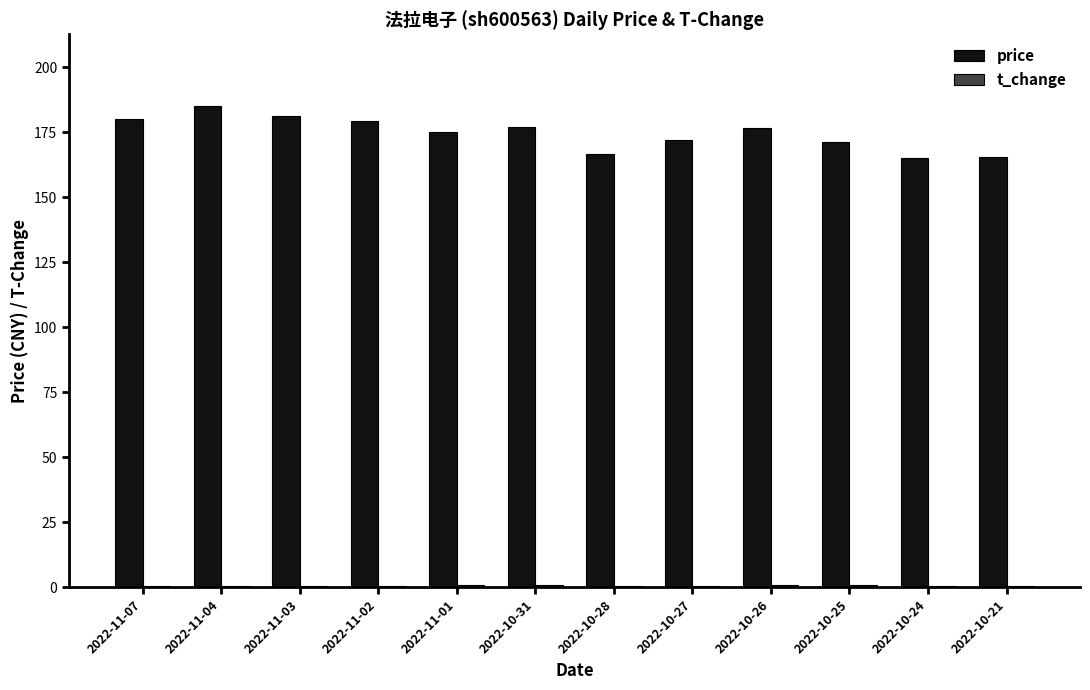

The price series shows 166.8 at 2022-10-28. True or false?

True